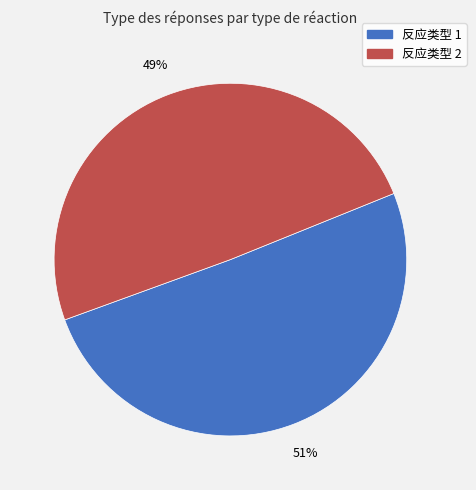

To the nearest percent, what is the average slice percentage?

50%